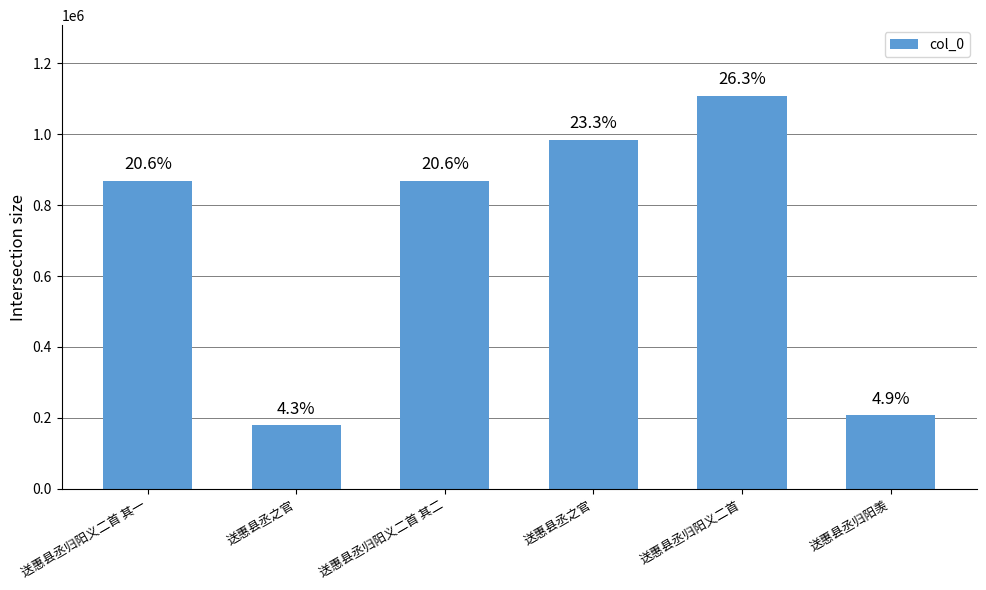

Rank the categories by value from lowest to highest.

送惠县丞之官, 送惠县丞归阳羡, 送惠县丞归阳义二首 其一, 送惠县丞归阳义二首 其二, 送惠县丞之官, 送惠县丞归阳义二首